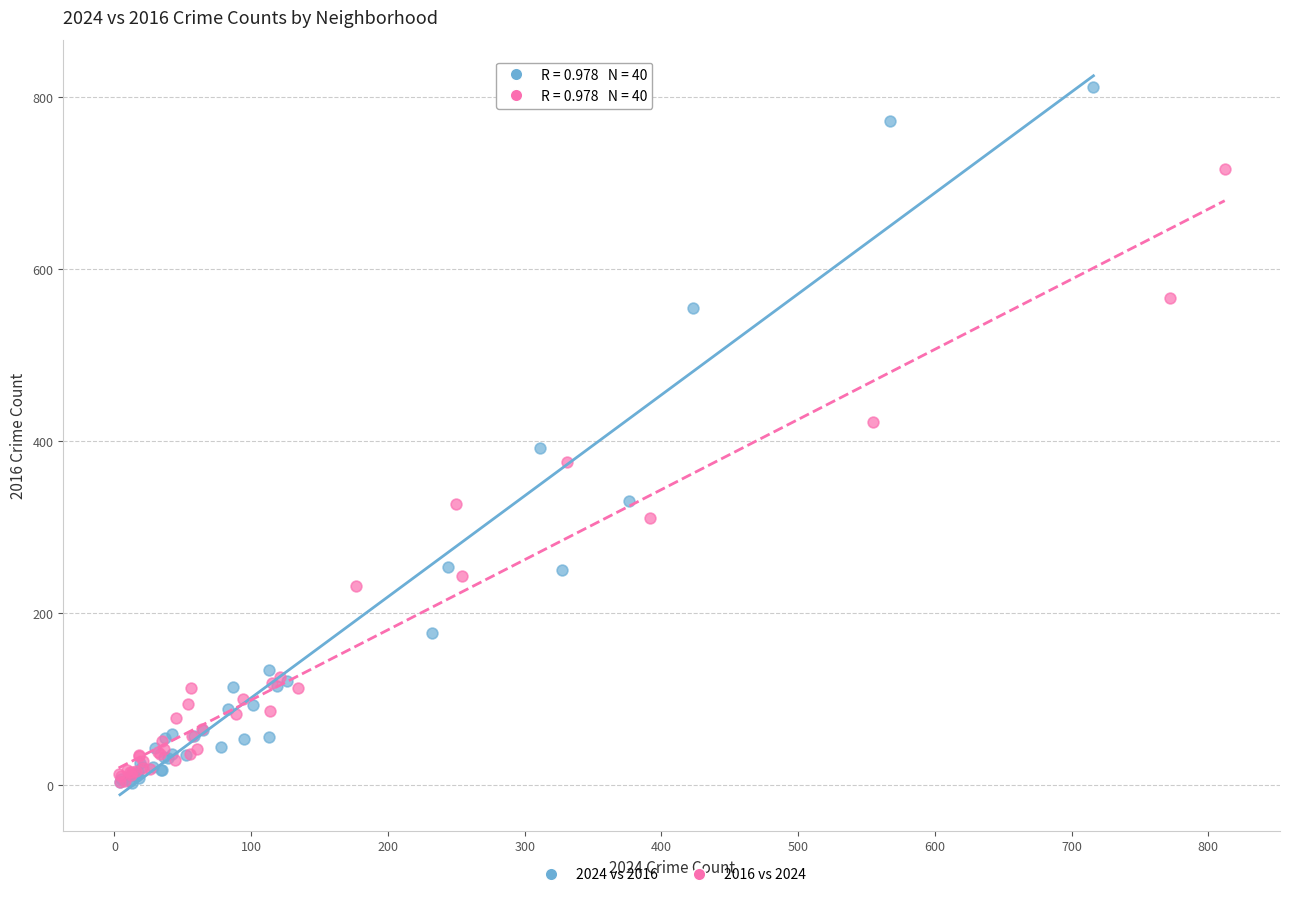

Which series has the widest spread of Y values?

2024 vs 2016